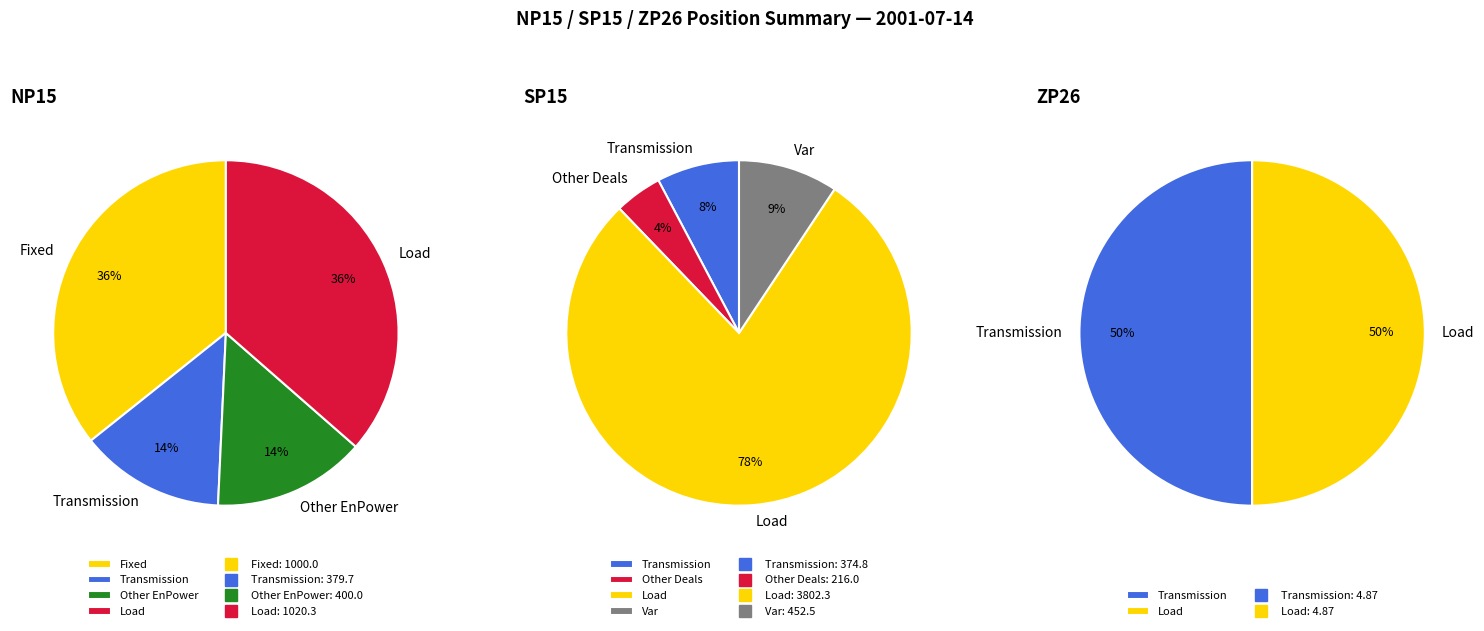

What is the smallest slice in the pie chart?

ZP26 Transmission